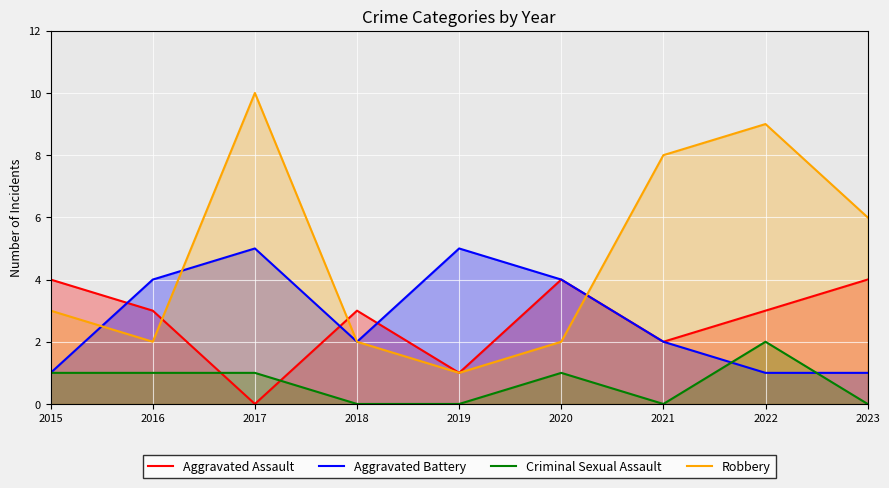

At which category is the sum across all series the highest?

2017